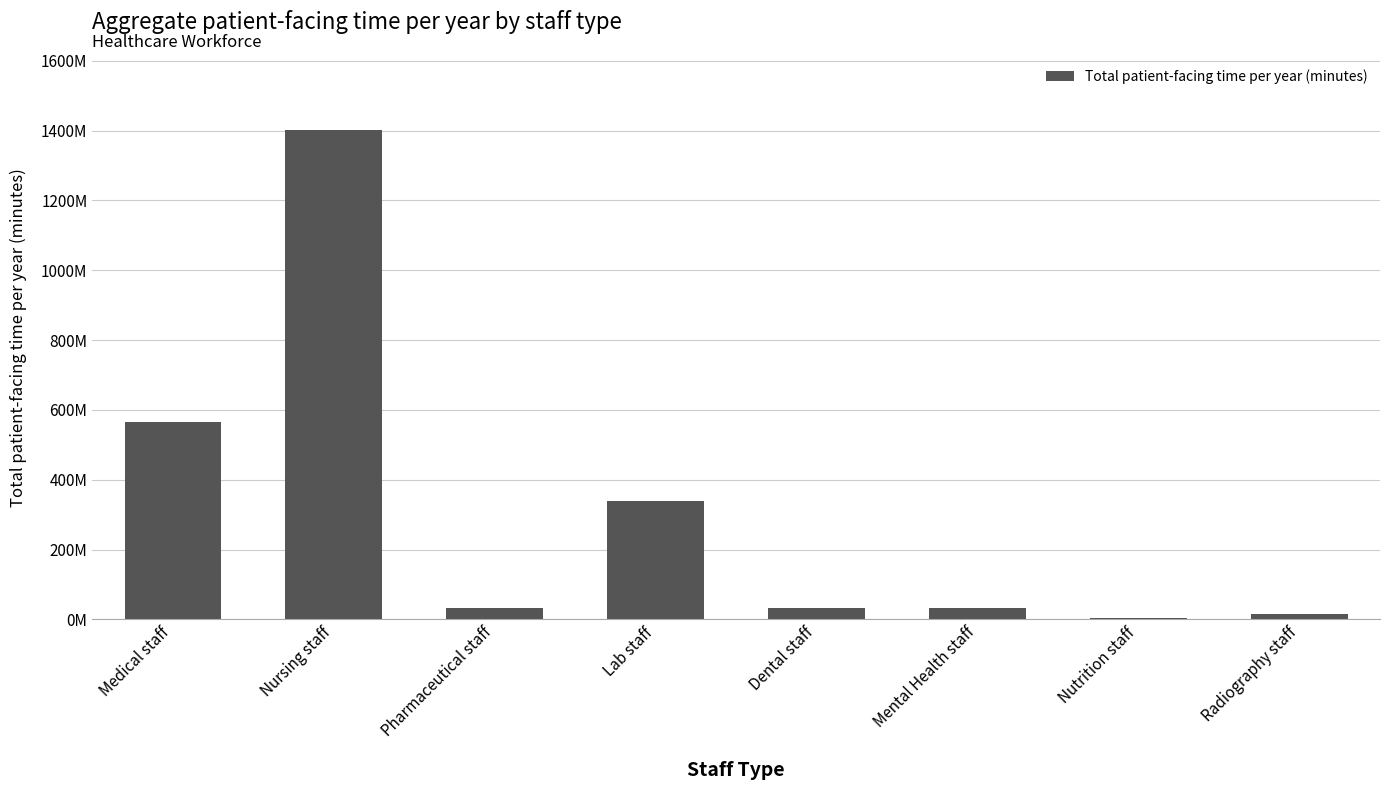

What is the difference between the maximum and minimum values?

1398115335